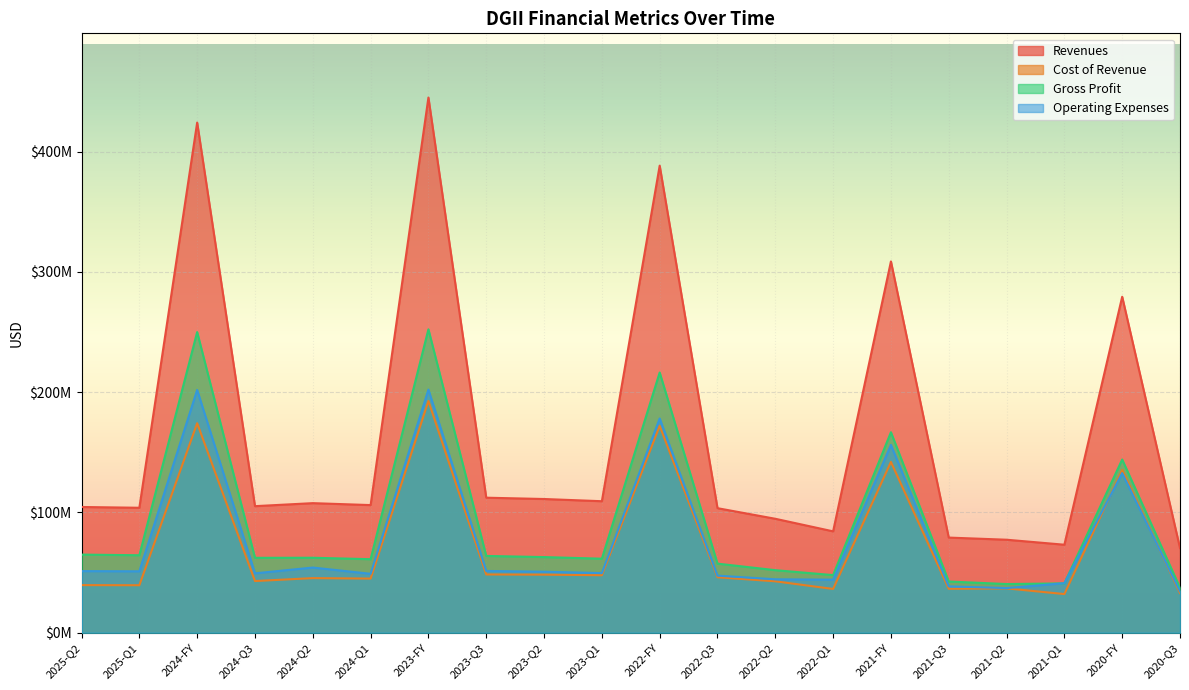

Count the number of categories in the chart.

20